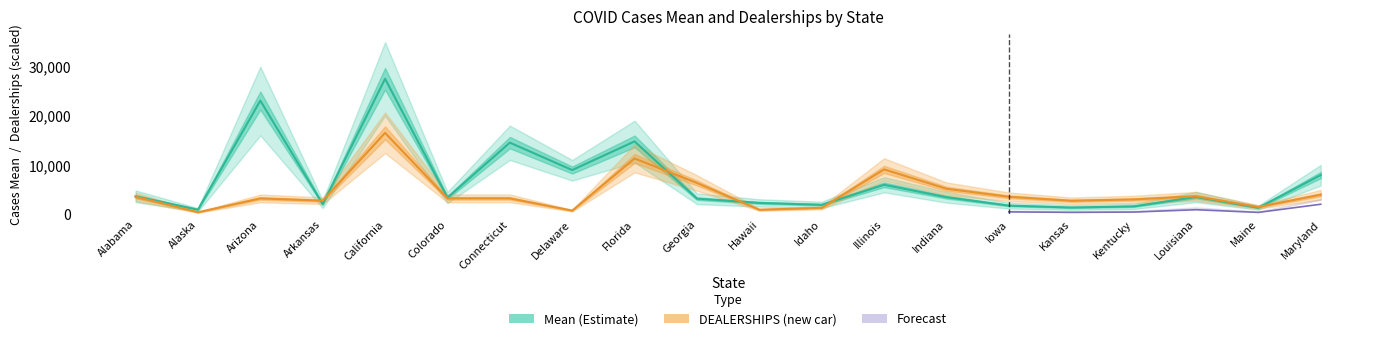

How many intersections are there between Mean and DEALERSHIPS (new car)?

6